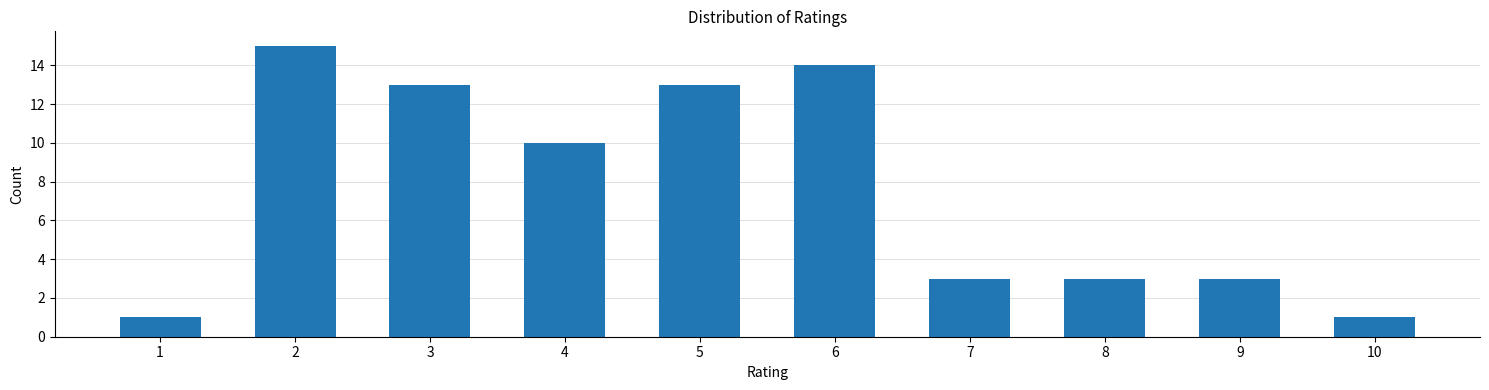

Reading right to left, transcribe all the data shown in this chart.

10=1	9=3	8=3	7=3	6=14	5=13	4=10	3=13	2=15	1=1